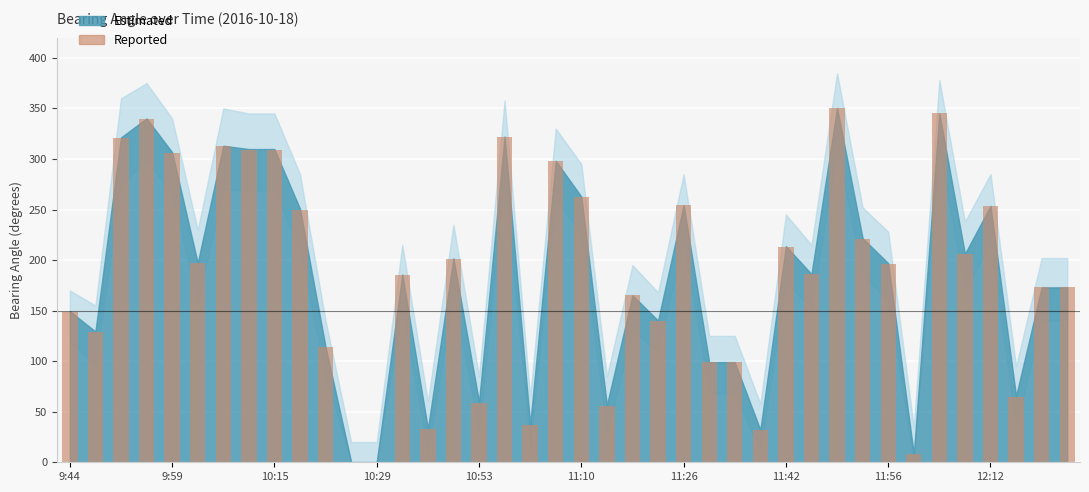

What is the maximum value shown in the chart?

350